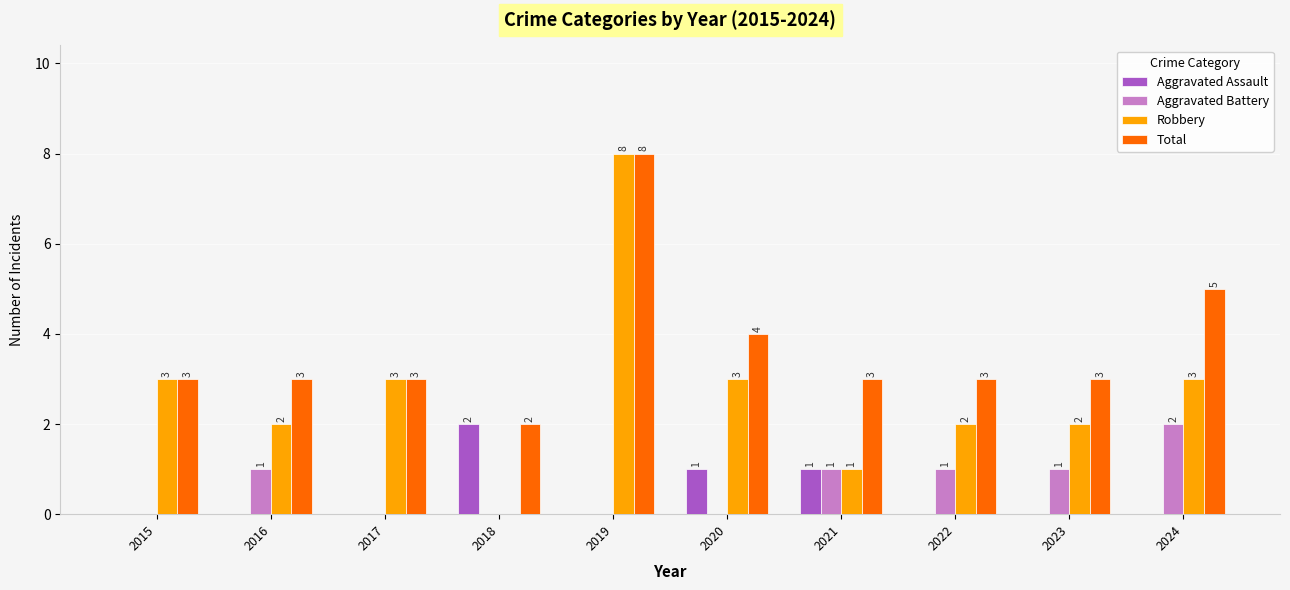

Count the number of categories in the chart.

10